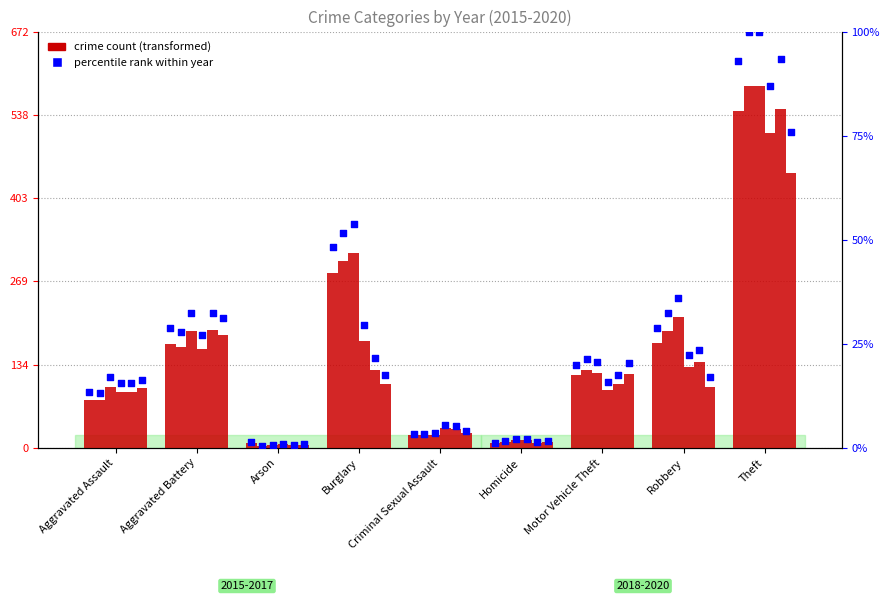

Is the value of 2015 pct at Criminal Sexual Assault greater than the value of 2017 pct at Burglary?

No